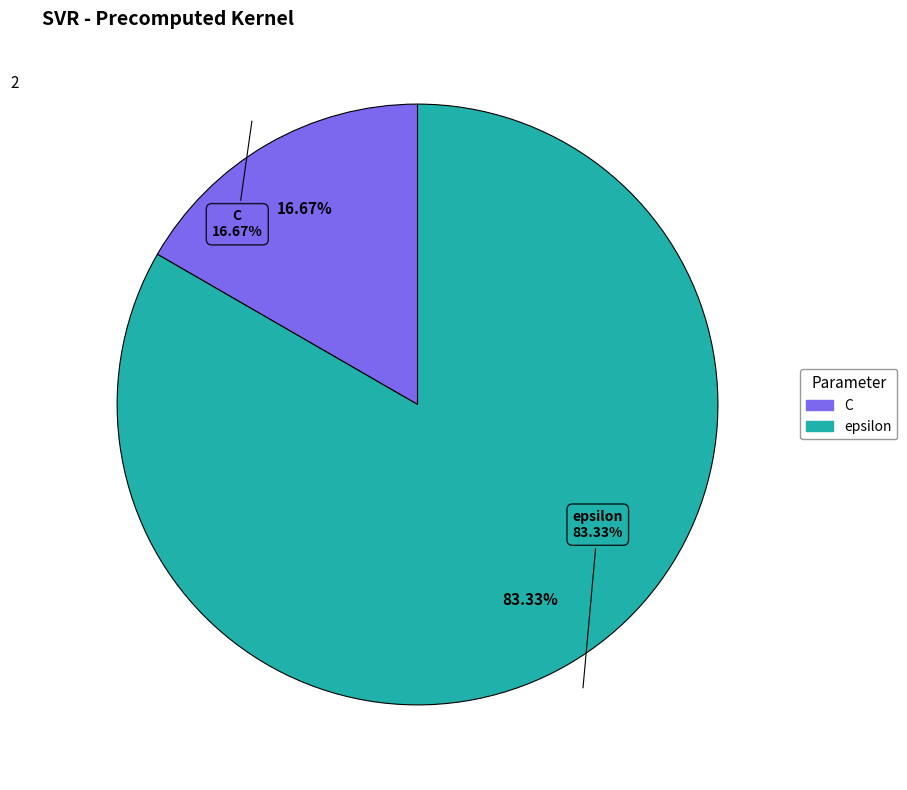

What is the majority slice?

epsilon